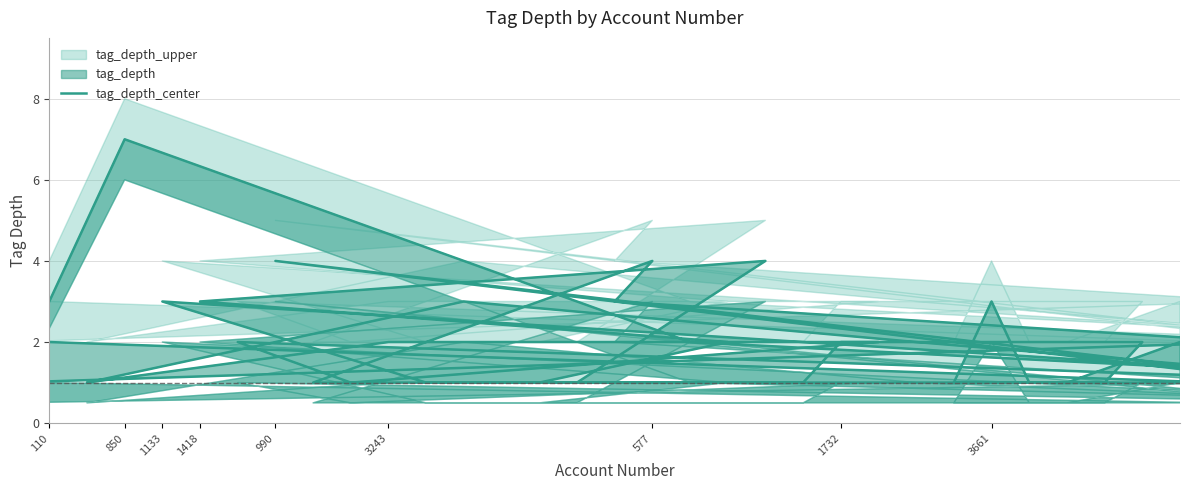

Reading right to left, list all the values displayed in this chart.

2	1	1	3	1	1	2	2	1	3	2	1	2	1	2	2	1	1	2	3	4	1	1	3	1	1	1	4	1	1	2	7	1	2	3	4	1	1	1	2